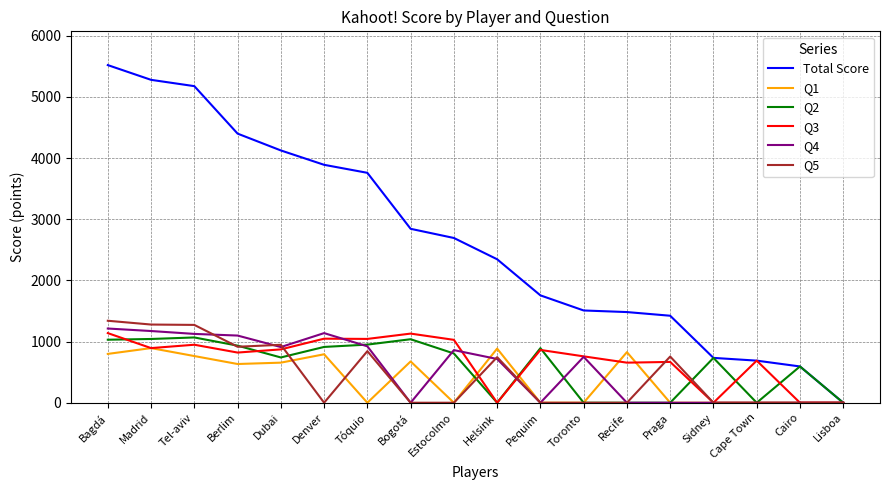

Is the value of Q5 at Tóquio greater than the value of Q1 at Estocolmo?

Yes